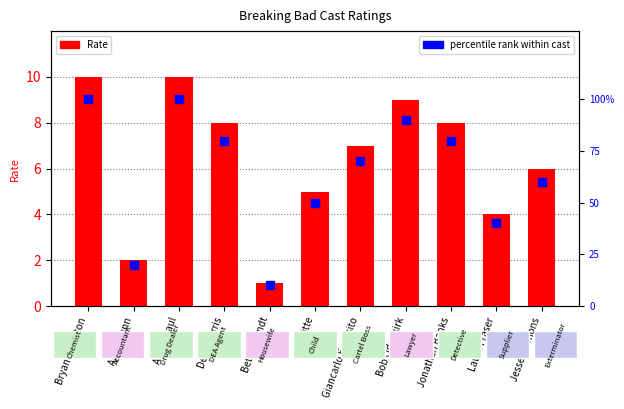

At which category is the sum across all series the highest?

Bryan Cranston